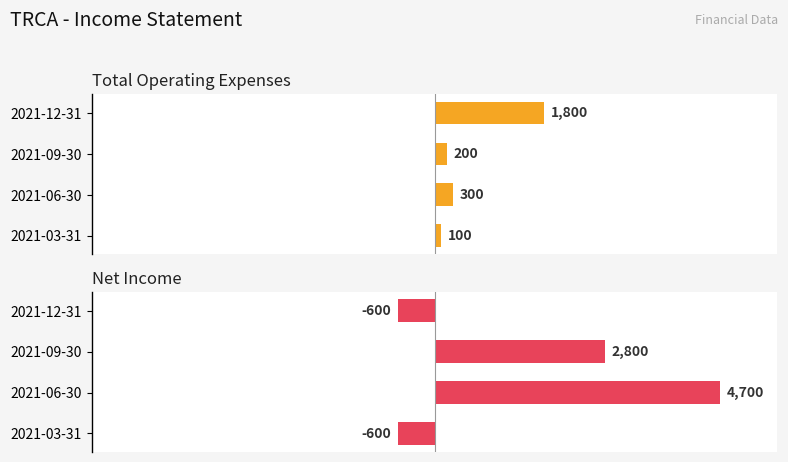

At how many categories does at least one series exceed 4125?

1